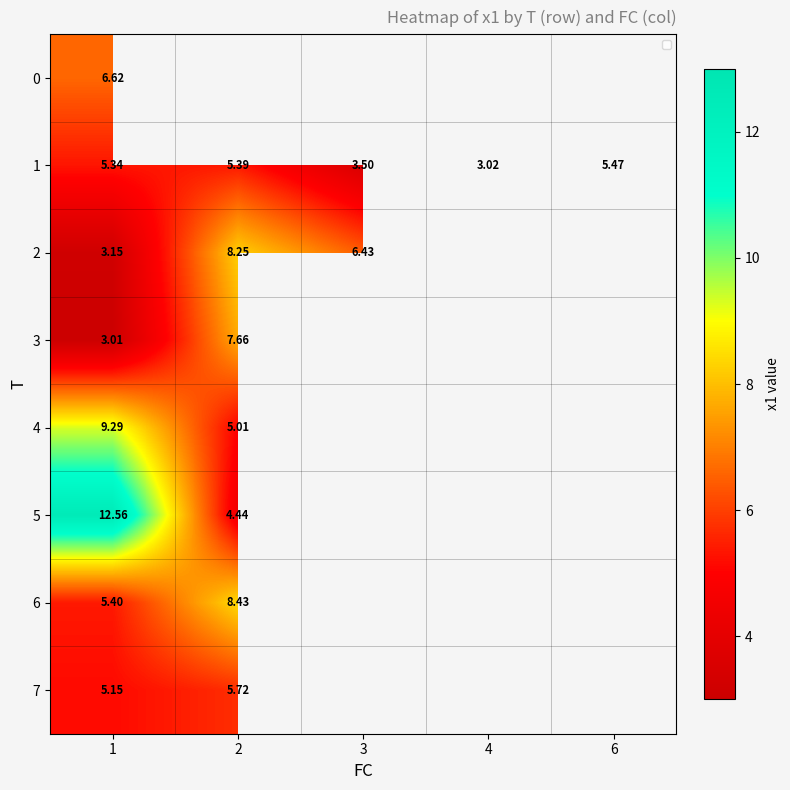

Is the value of 1 at 1 greater than the value of 6 at 2?

No